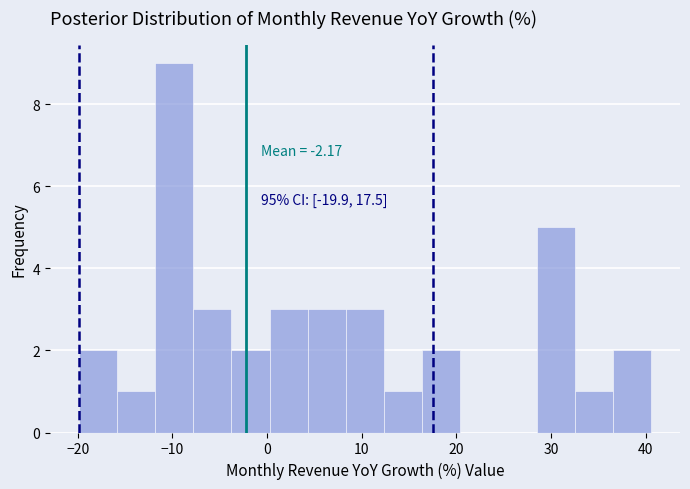

Over which range of the x-axis is the bar tallest?

-12 to -8